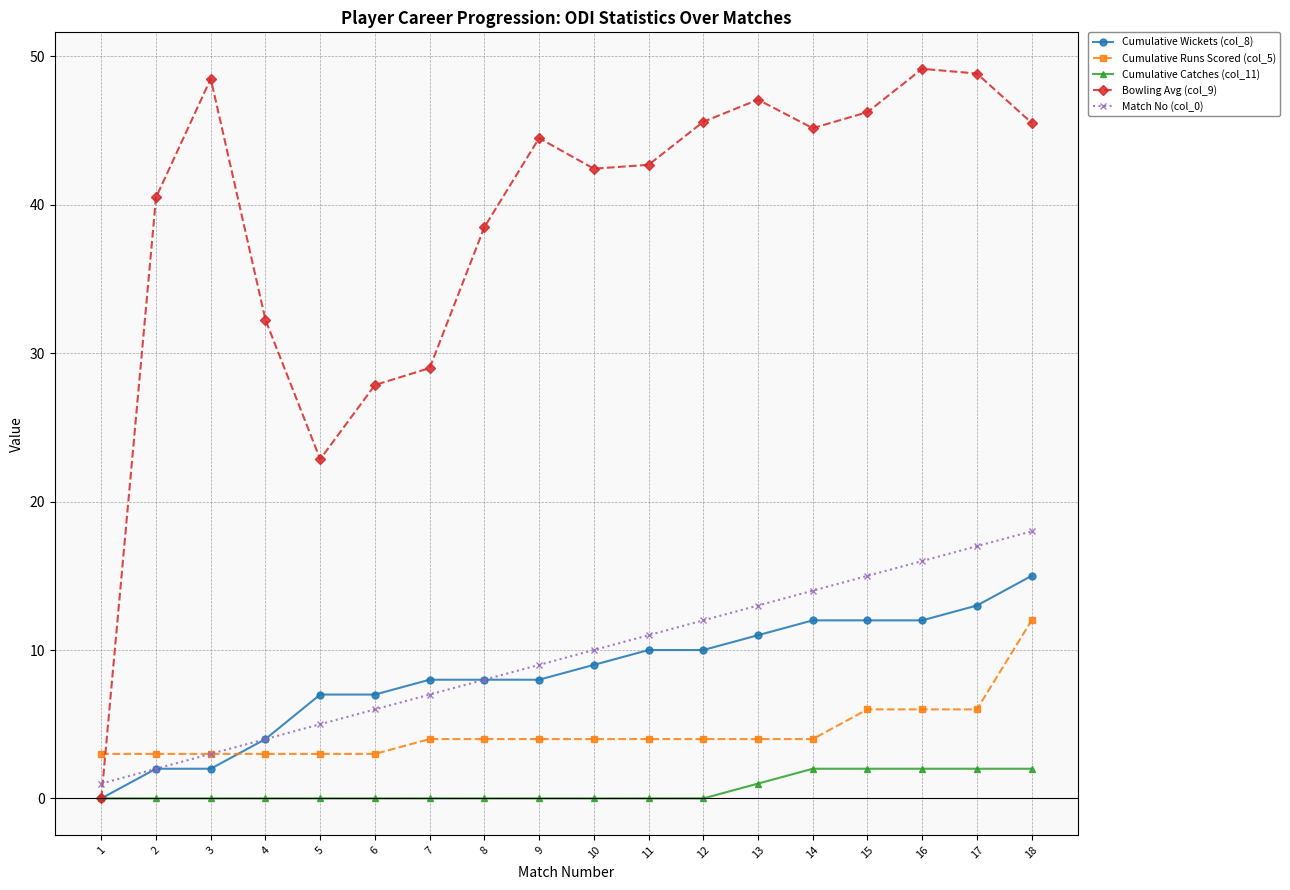

True or false: Match No (col_0) has more than 2 points higher than both neighbors.

False